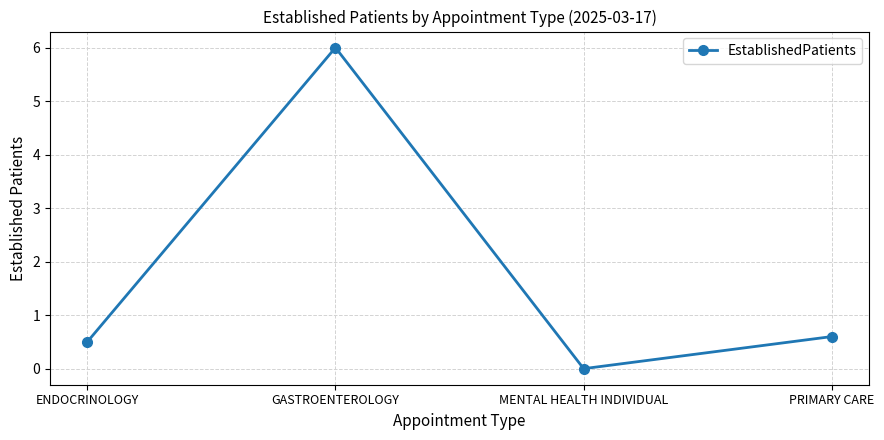

At which category does the data reach its first local peak?

GASTROENTEROLOGY